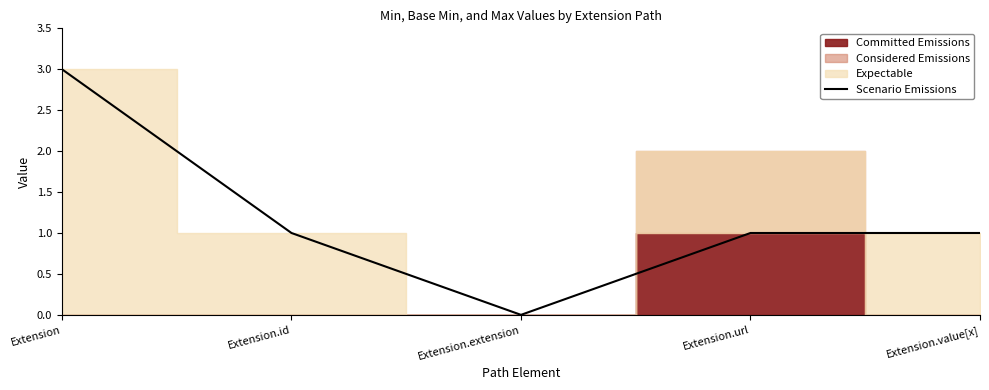

How many points are lower than both their immediate neighbors (excluding endpoints)?

1